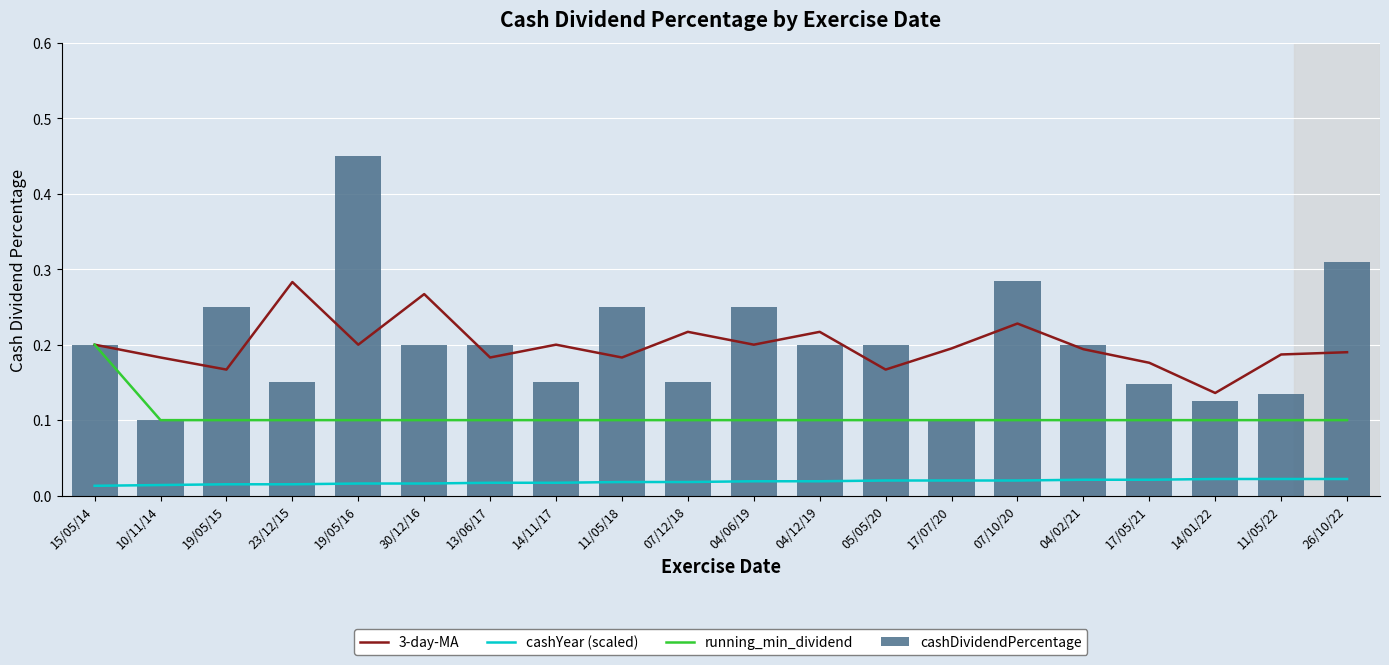

Which series changed the most between 23/12/15 and 11/05/22?

3-day-MA